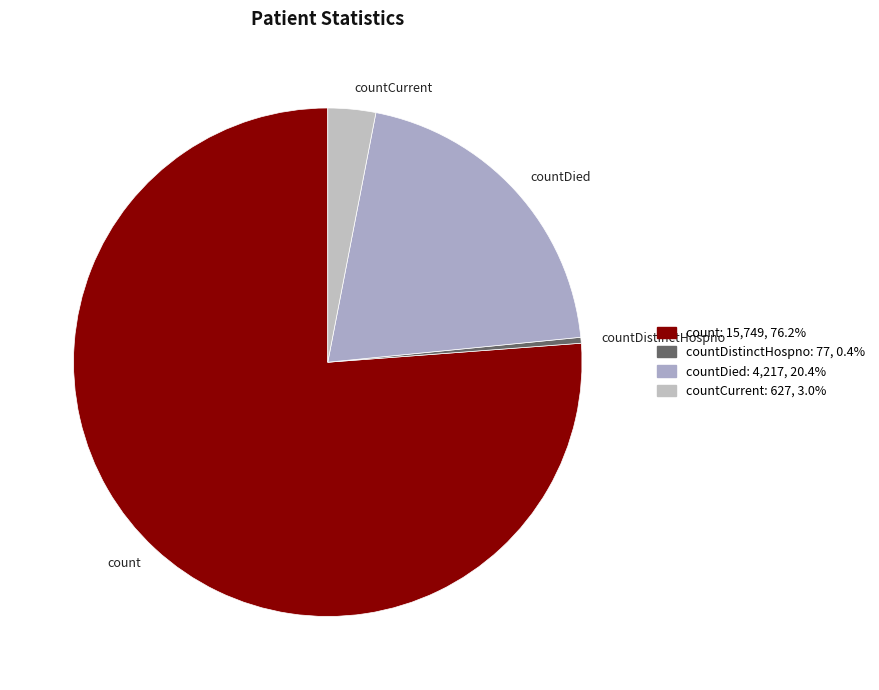

Which category has the biggest portion of the pie?

count